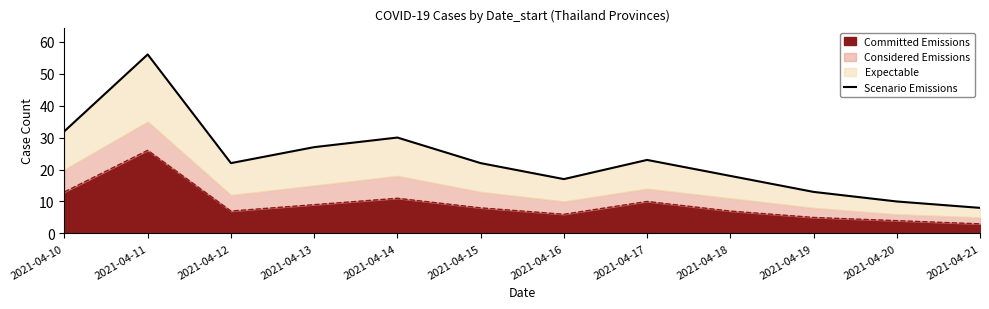

Between 2021-04-13 and 2021-04-11, which is larger?

2021-04-11